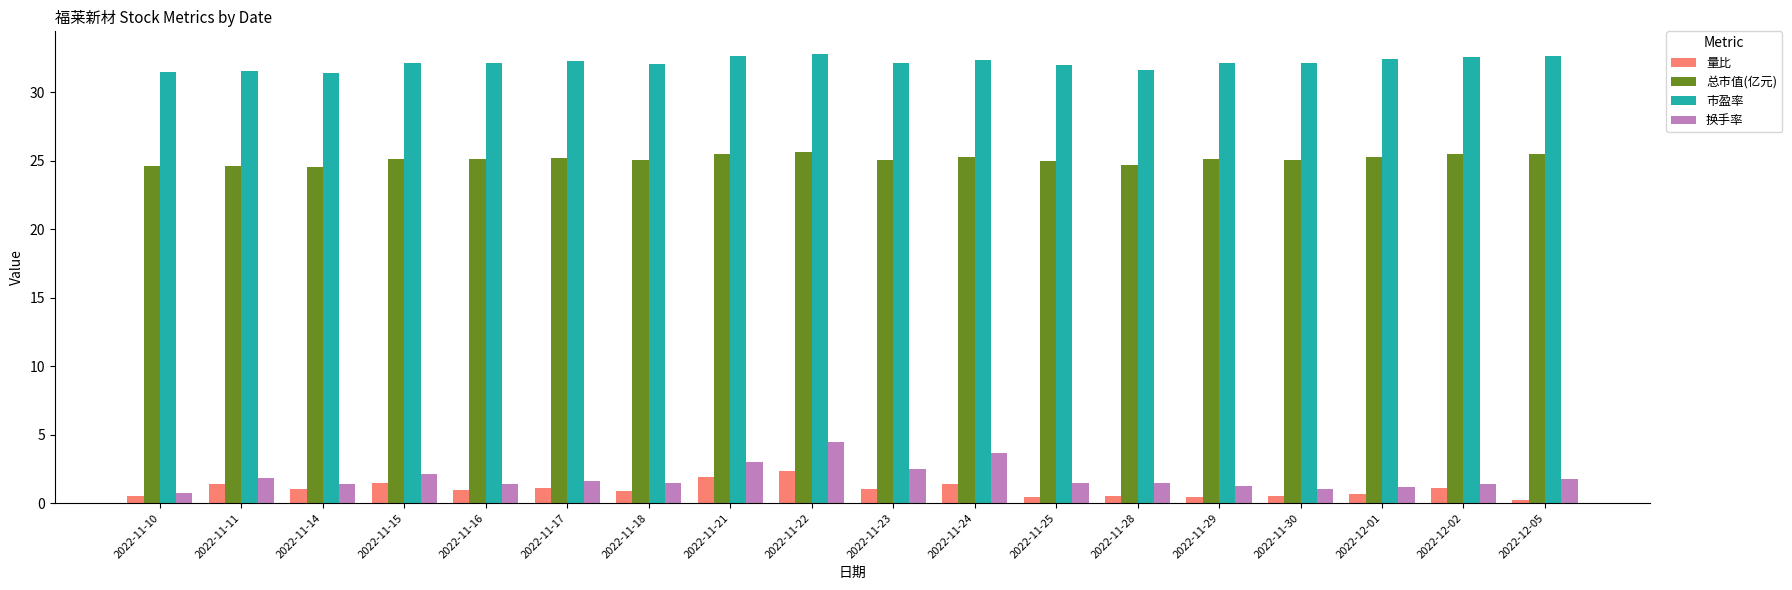

True or false: 量比 has a value of 2.4 at 2022-11-22.

True